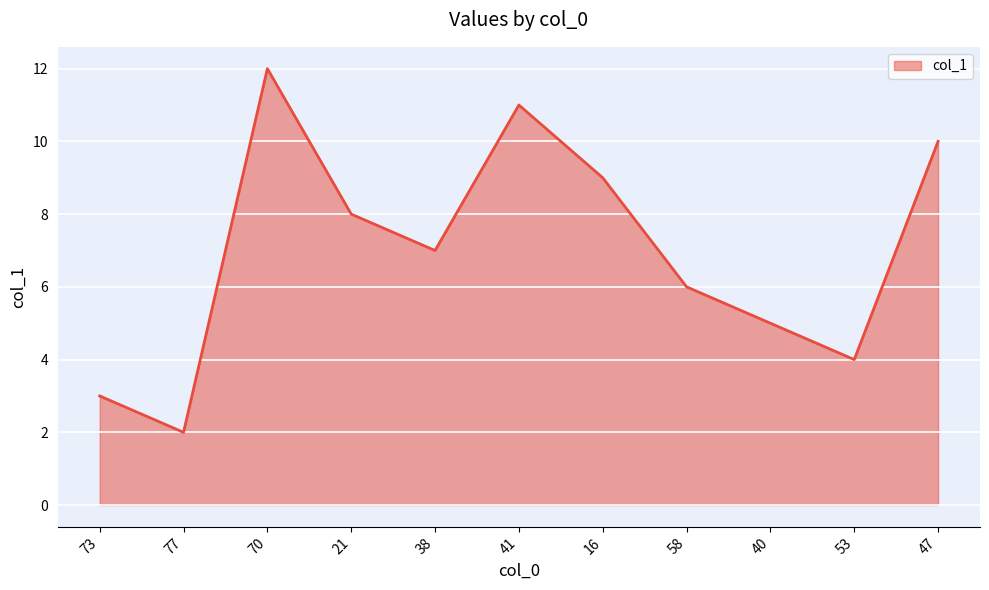

Reading left to right, extract all data points from this chart.

73=3.0	77=2.0	70=12.0	21=8.0	38=7.0	41=11.0	16=9.0	58=6.0	40=5.0	53=4.0	47=10.0